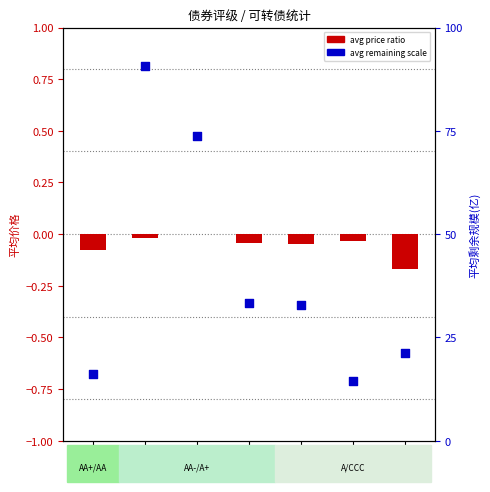

What are all the series names shown in the legend?

avg price ratio, avg remaining scale